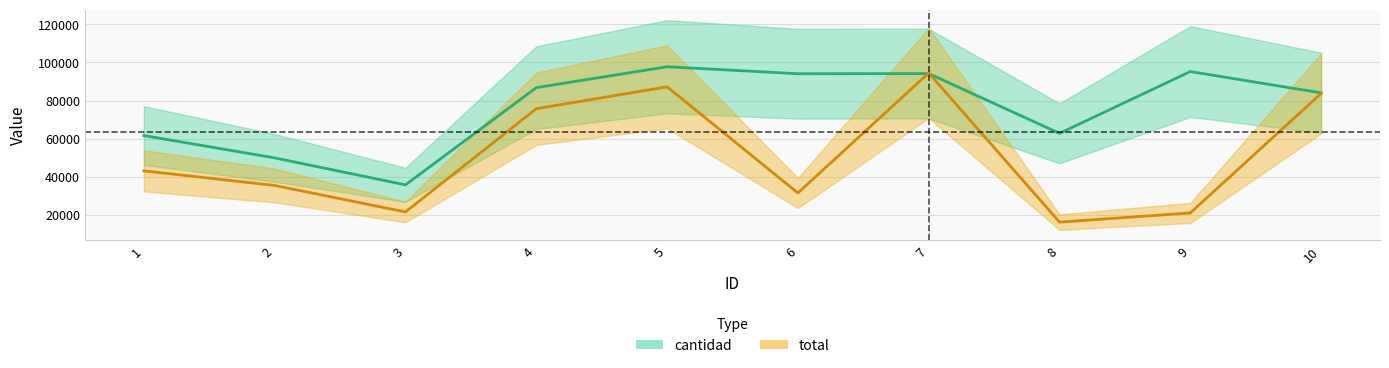

Reading left to right, transcribe all the data shown in this chart.

cantidad: 61678	49987	35849	86797	97760	94095	94166	62845	95233	84077
total: 43188	35538	21642	75747	87233	31597	94486	16319	21137	83759